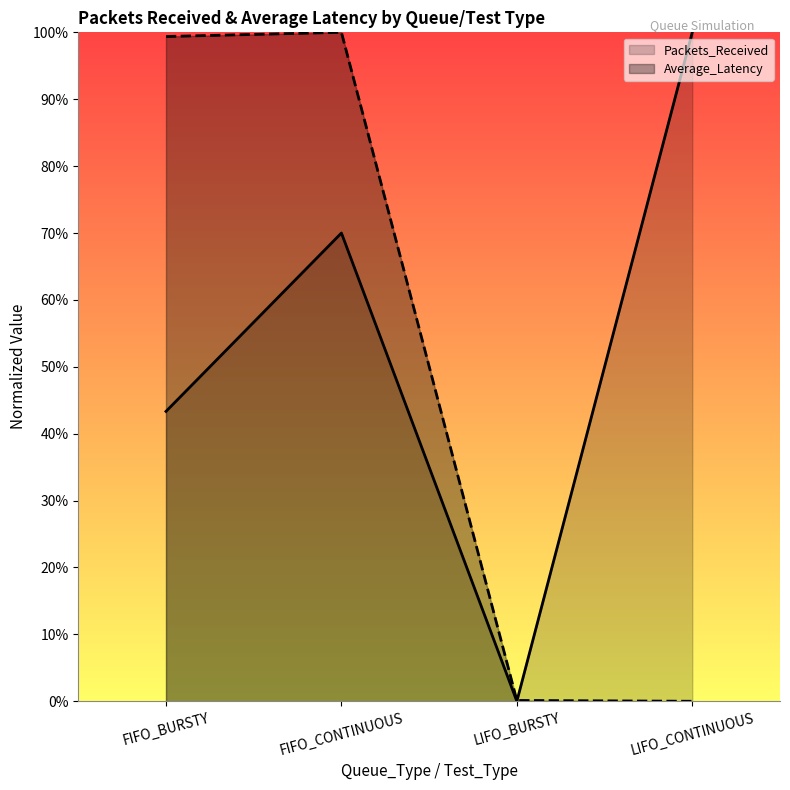

Reading left to right, list all the values displayed in this chart.

Packets_Received: 43.3	70.0	0.0	100.0
Average_Latency: 99.4	100.0	0.1	0.0